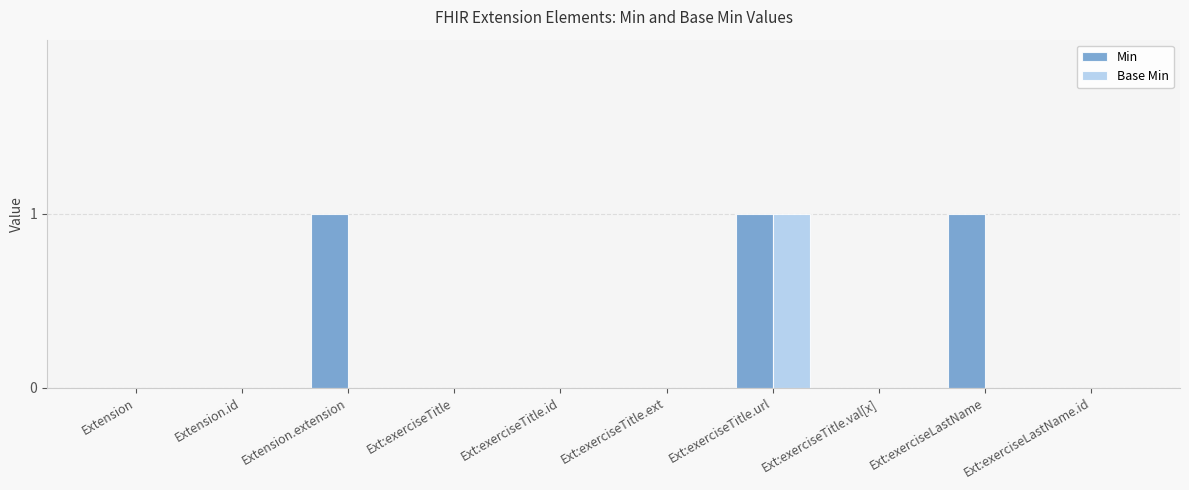

The Base Min series shows -1 at Extension. True or false?

False